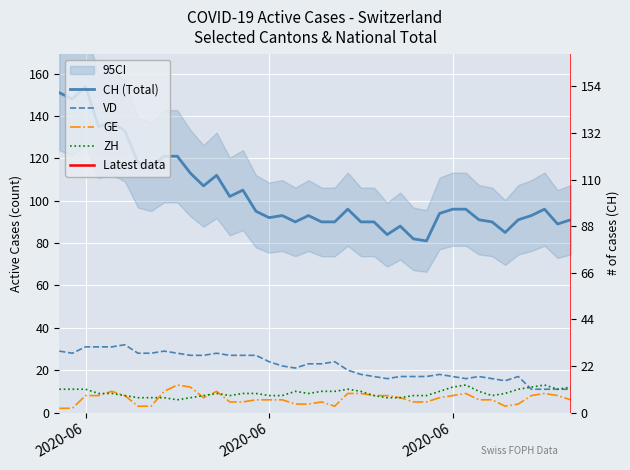

How many values in the ZH series exceed 9?

17